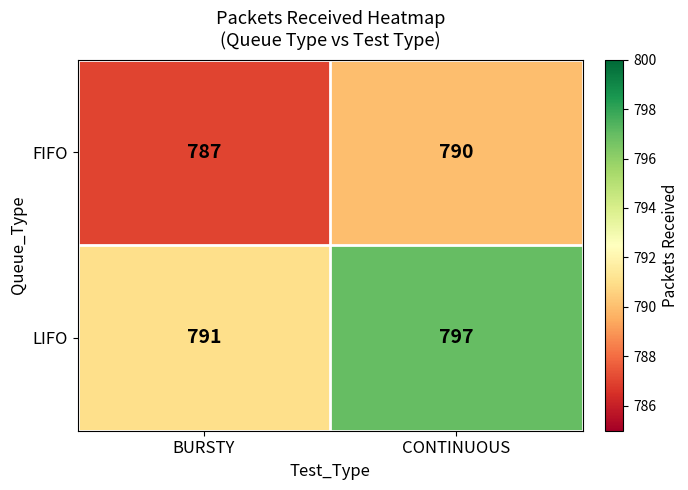

Which series has the largest range (max minus min)?

LIFO